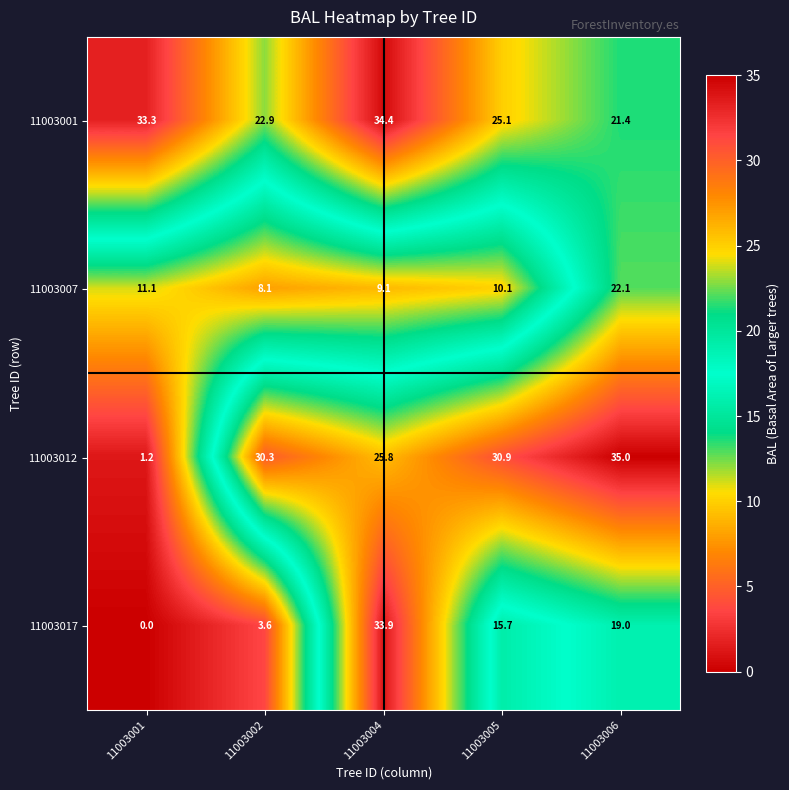

Reading left to right, what are all the values shown in this chart?

11003001: 33.3	22.9	34.4	25.1	21.4
11003007: 11.1	8.1	9.1	10.1	22.1
11003012: 1.2	30.3	25.8	30.9	35.0
11003017: 0.0	3.6	33.9	15.7	19.0